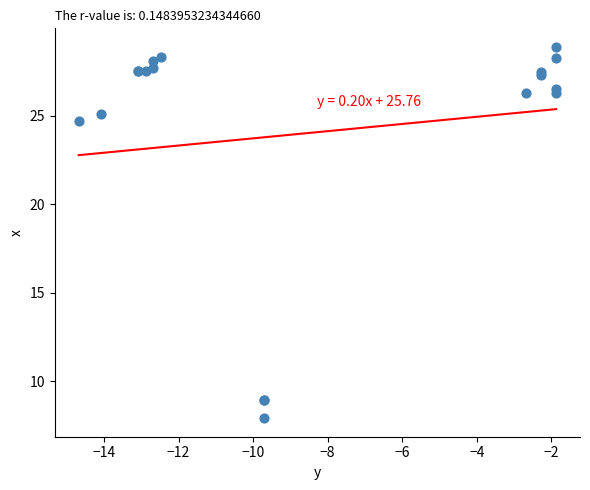

What Y value in the scatter plot is closest to 18?

24.7